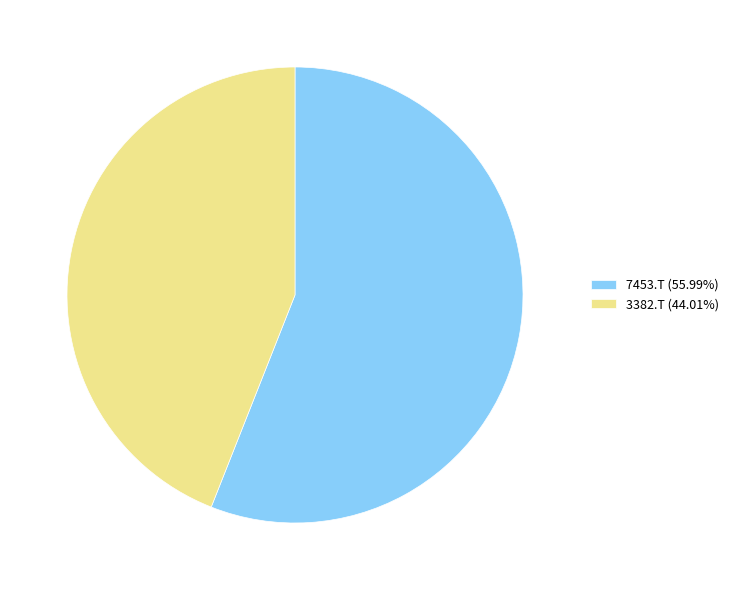

The 7453.T slice represents 56% of the pie. True or false?

True